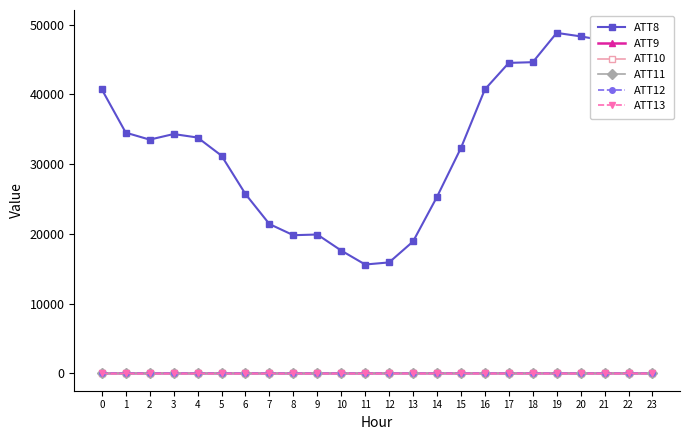

True or false: ATT11 has more than 0 interior local peaks.

True